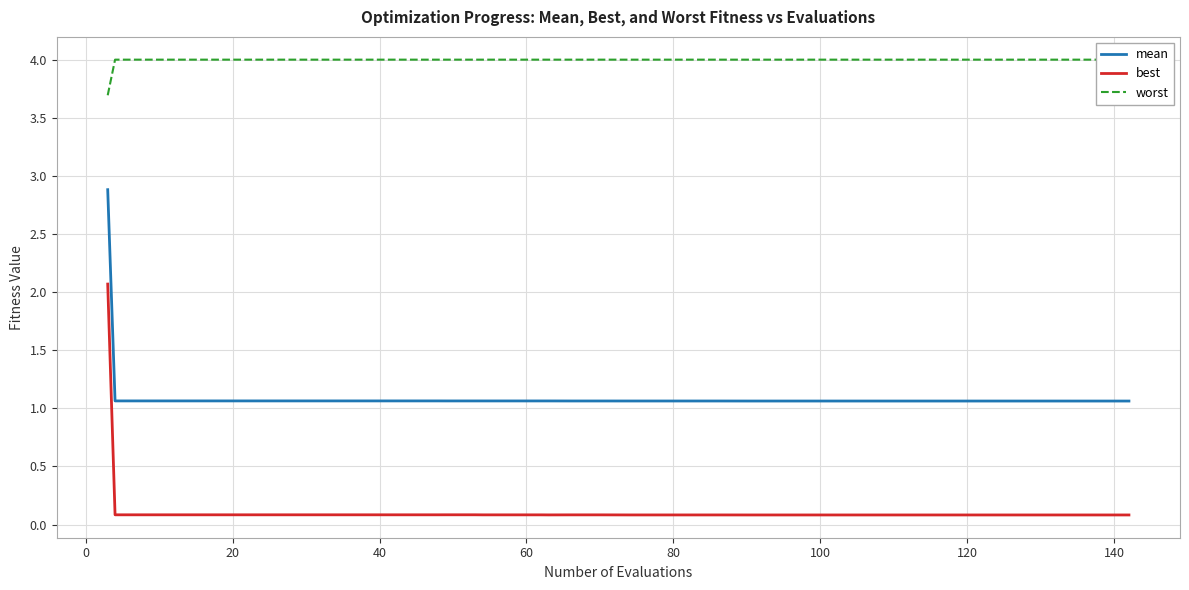

True or false: mean and best cross at least once.

False